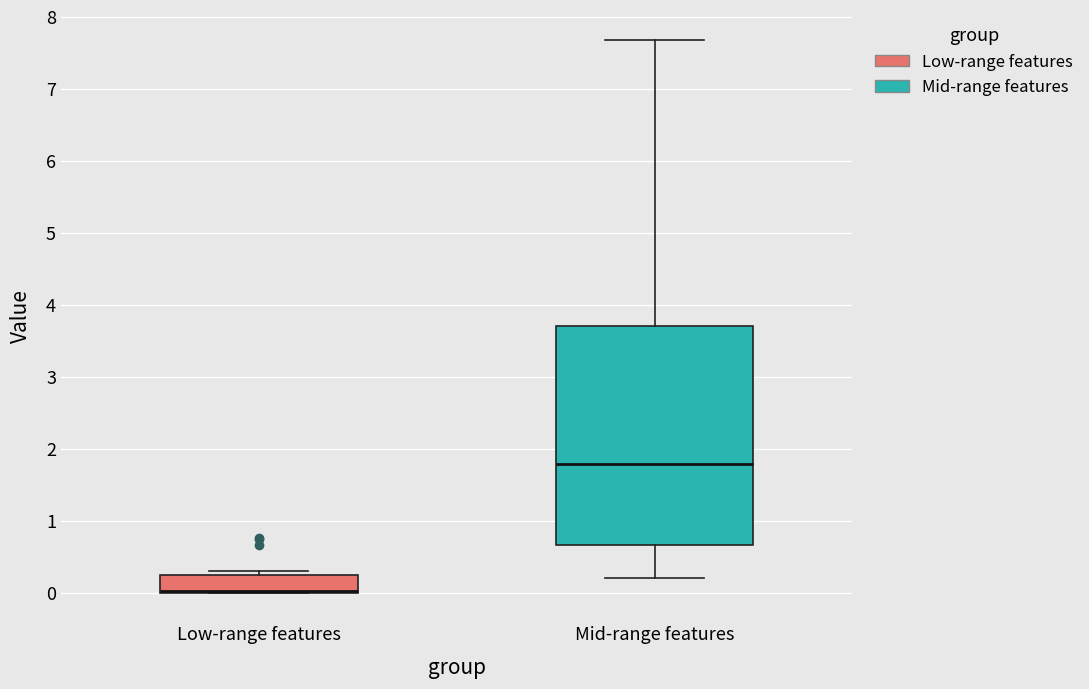

Reading left to right, read every box against the y-axis: the position of its median line, the range the box covers, and the ends of its whiskers. The values are not printed on the chart, so give them approximately, as read against the axis.

Low-range features: median 0.0 (drawn on the box's lower edge), box 0.0 to 0.2, whiskers 0.0 to 0.3
Mid-range features: median 1.8, box 0.7 to 3.7, whiskers 0.2 to 7.7